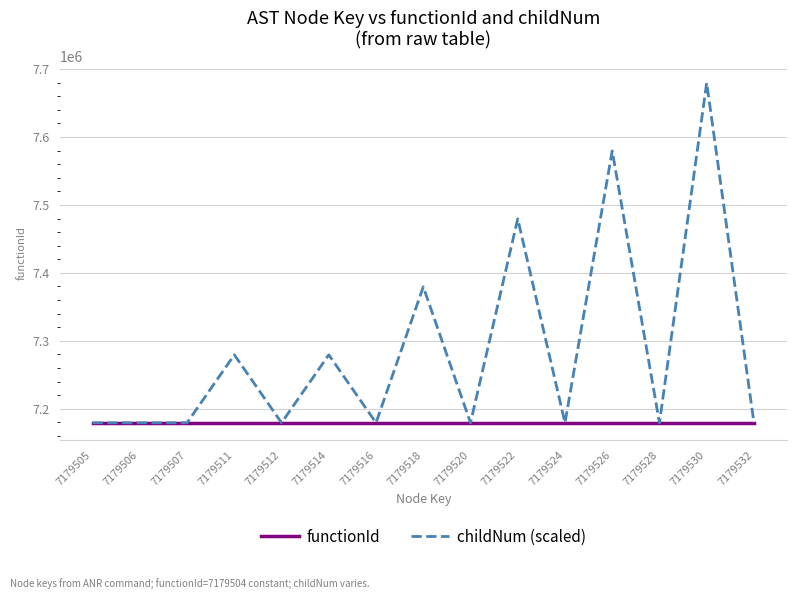

Which series has the largest total across all categories?

childNum (scaled)